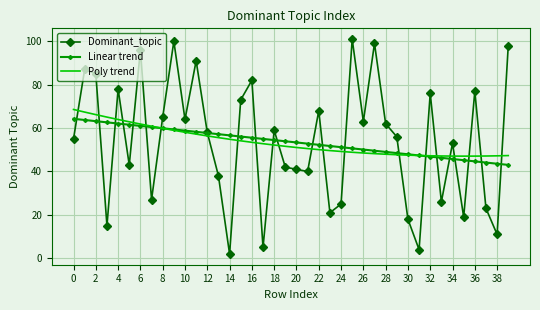

Which series ends up on top after the final intersection of Poly trend and Dominant_topic?

Dominant_topic